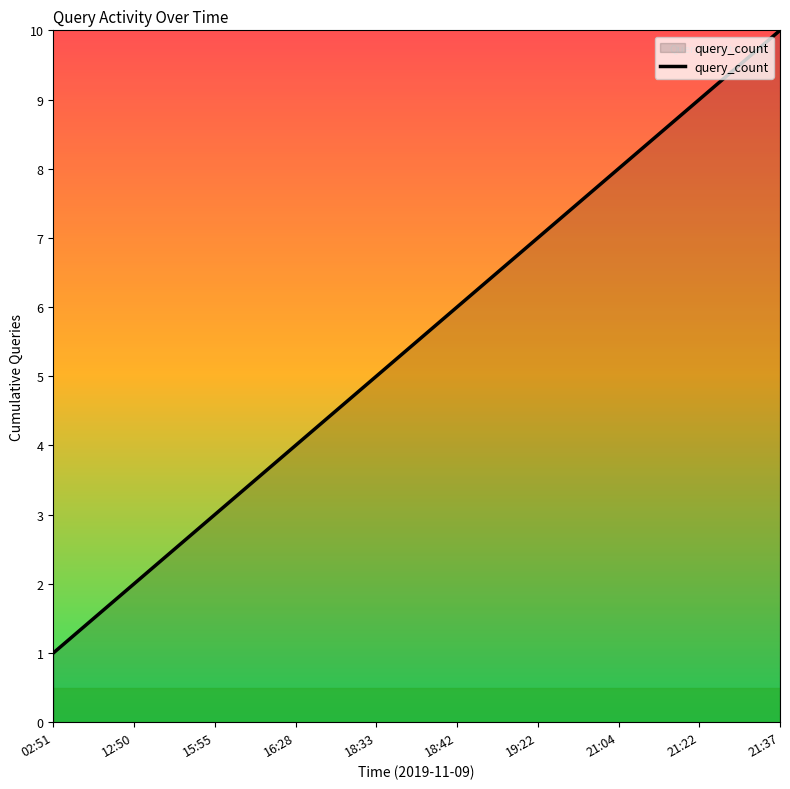

What is the difference between the values at 21:04 and 12:50?

6